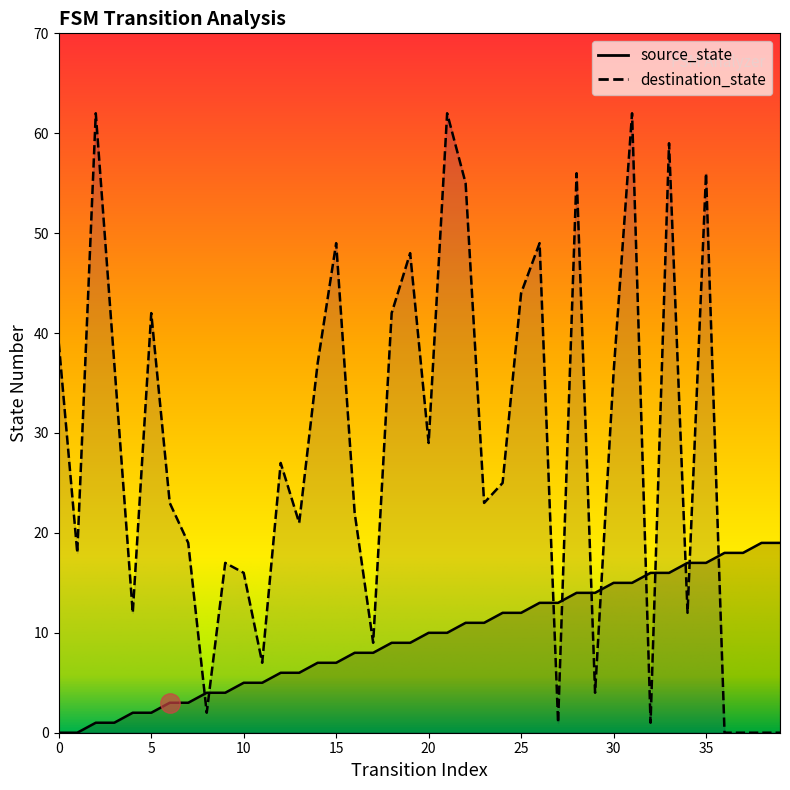

True or false: source_state and destination_state cross at least once.

True